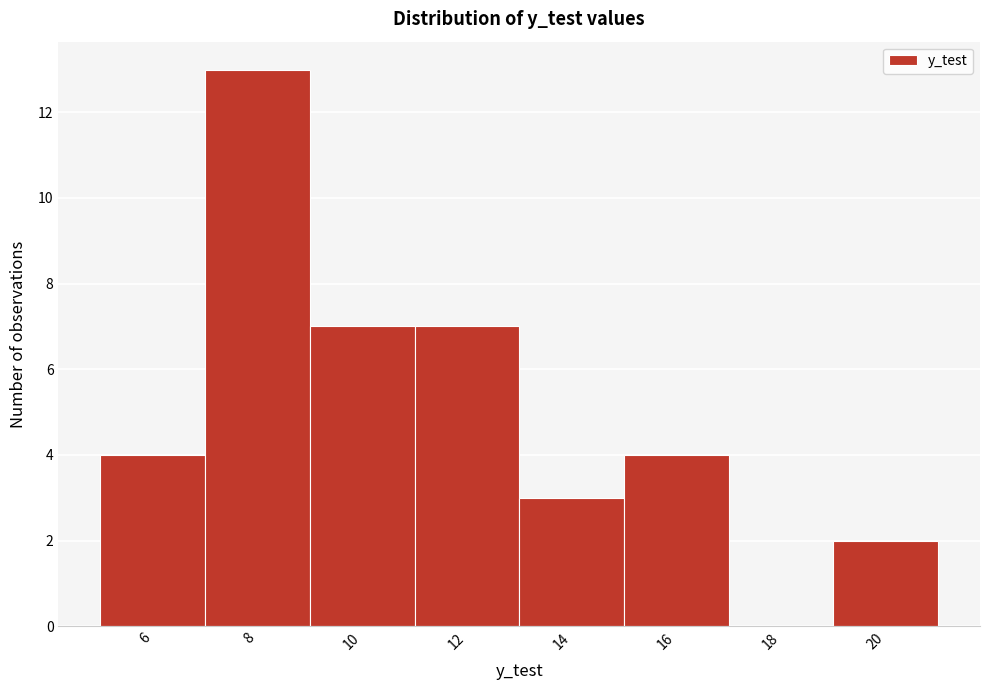

Reading left to right, extract all data points from this chart.

6=4	8=13	10=7	12=7	14=3	16=4	18=0	20=2